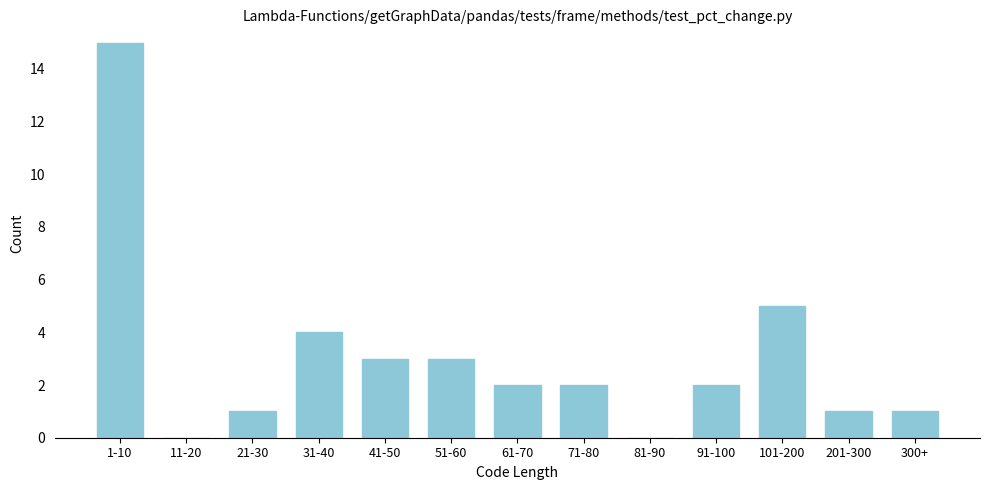

Reading right to left, transcribe all the data shown in this chart.

300+=1	201-300=1	101-200=5	91-100=2	81-90=0	71-80=2	61-70=2	51-60=3	41-50=3	31-40=4	21-30=1	11-20=0	1-10=15